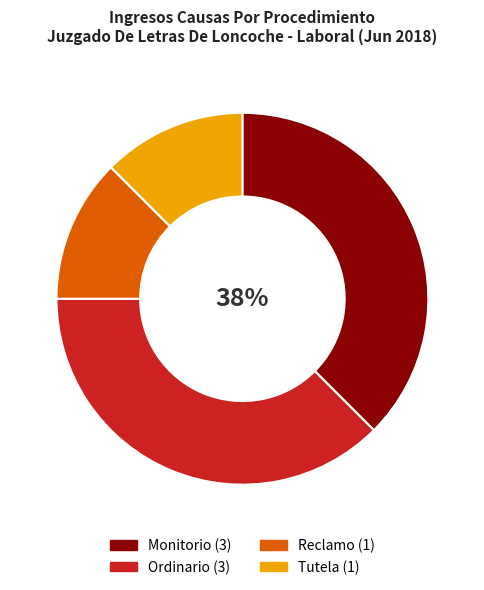

Is Tutela the majority of the pie?

No